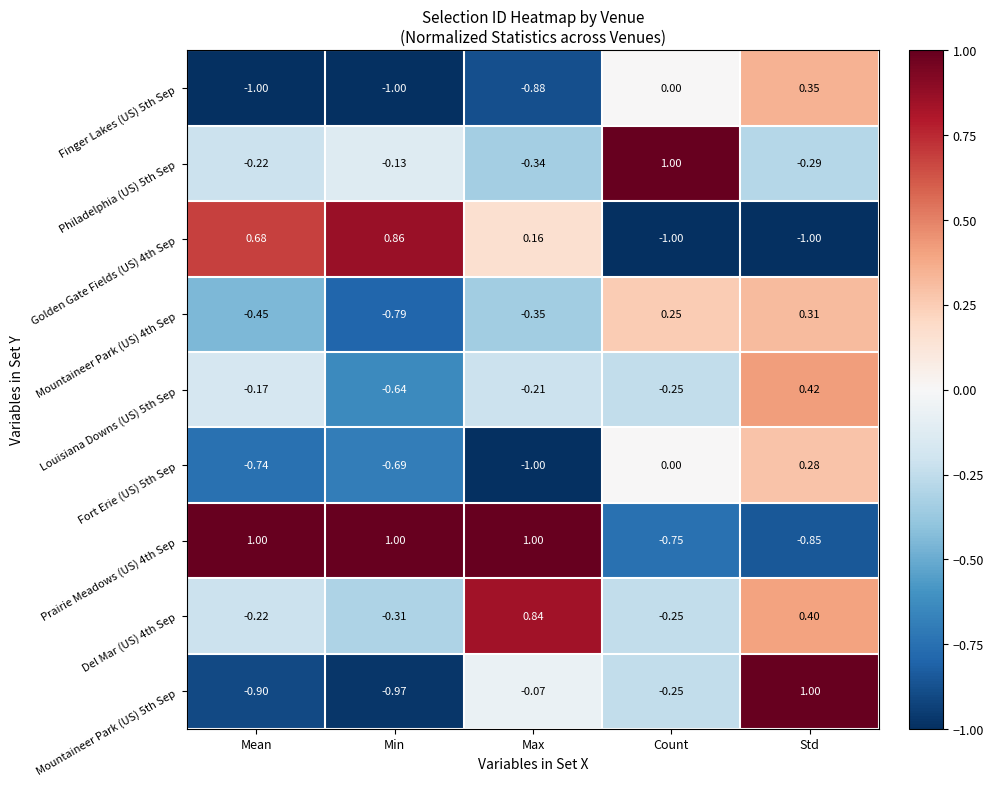

At which category is the sum across all series the highest?

Std